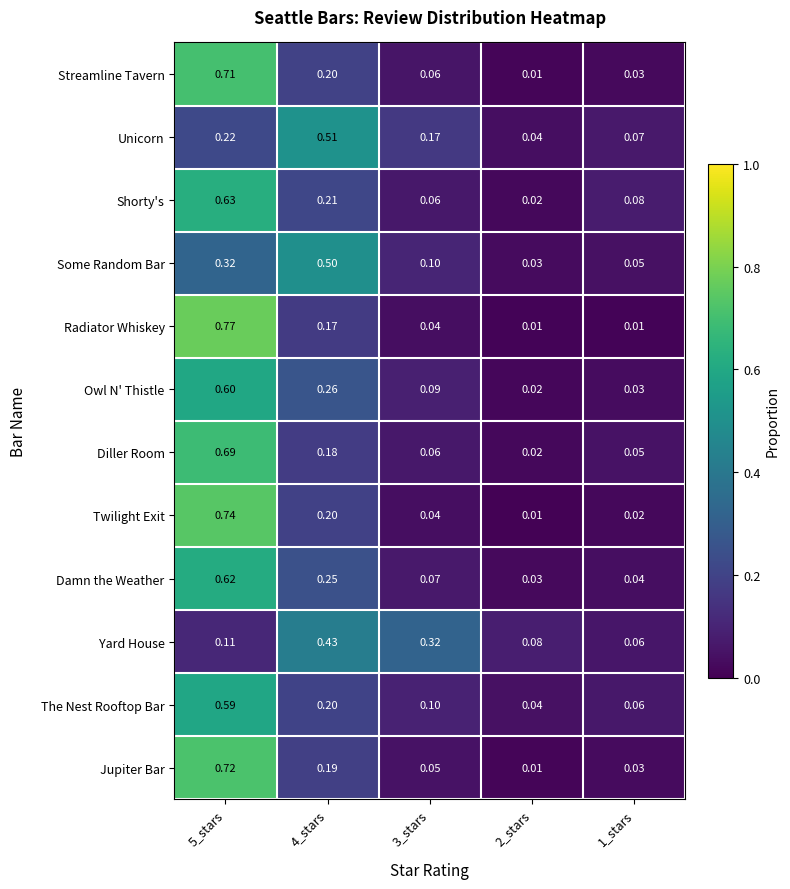

Is the value of Radiator Whiskey at 2_stars greater than the value of Yard House at 3_stars?

No